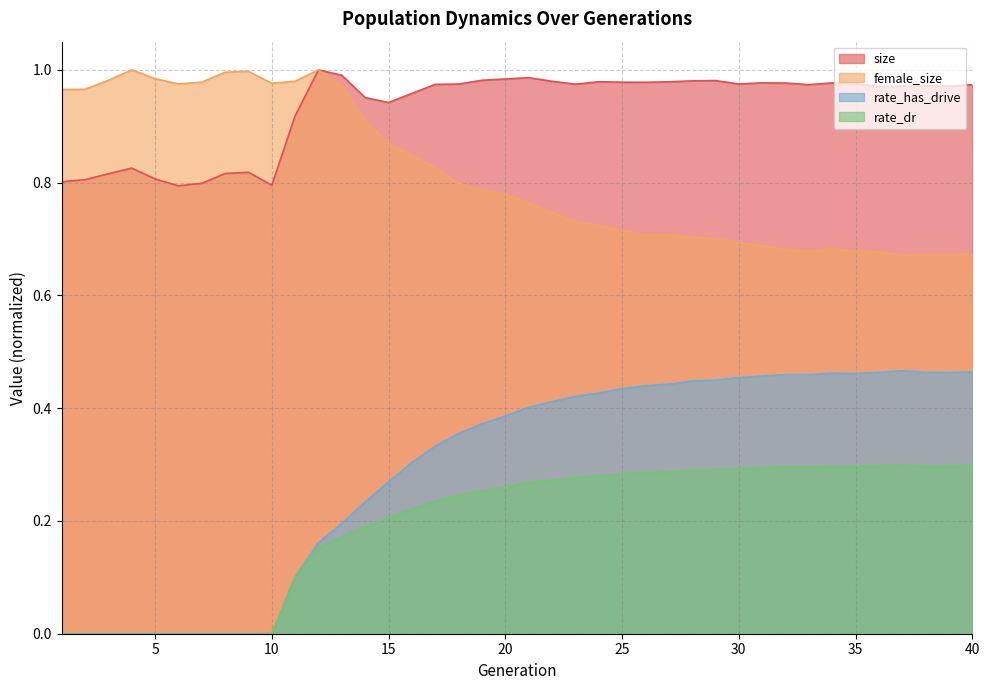

What is the sum of all rate_dr values?

7.8